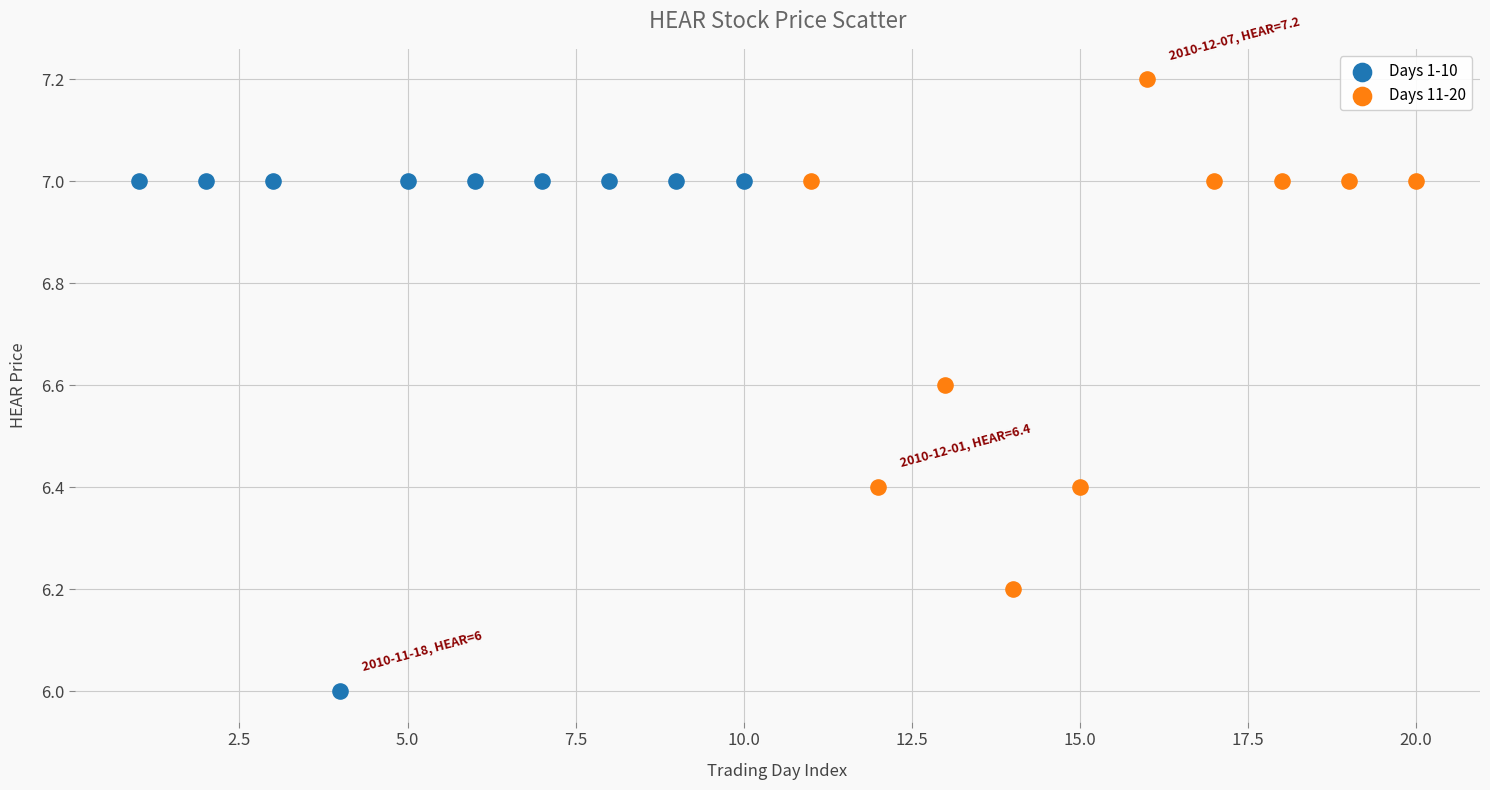

Which series reaches the maximum Y coordinate?

Days 11-20